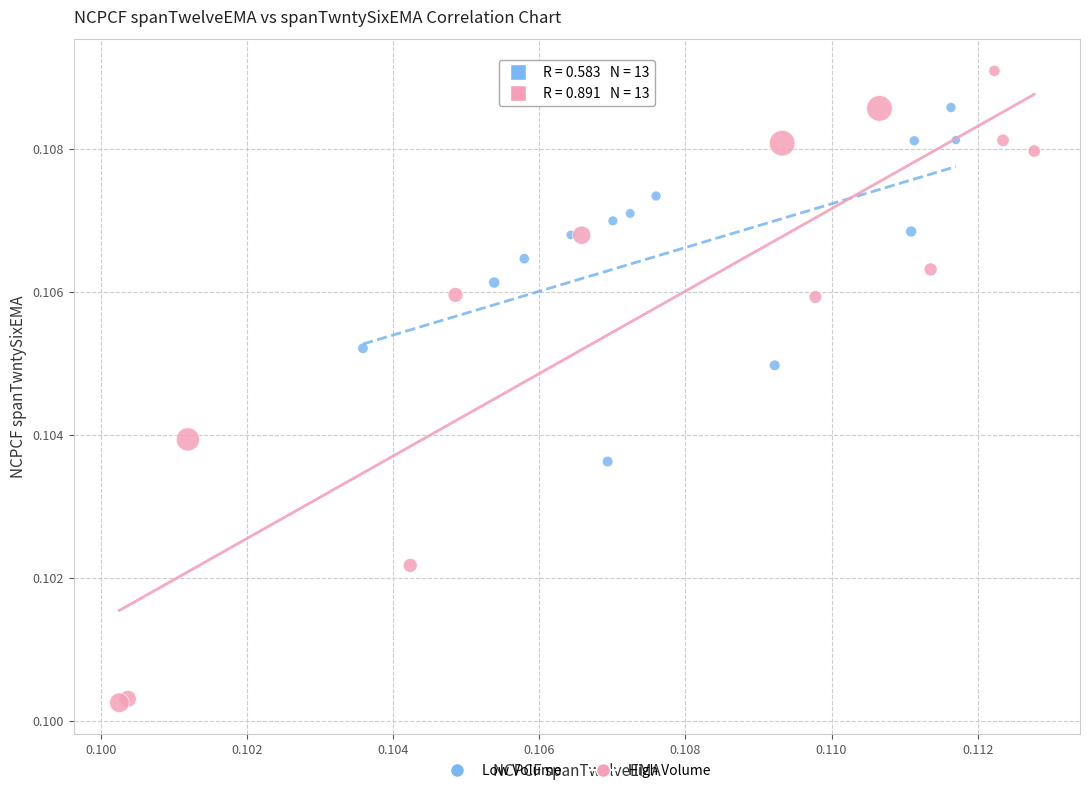

Which series contains the lowest Y value?

High Volume